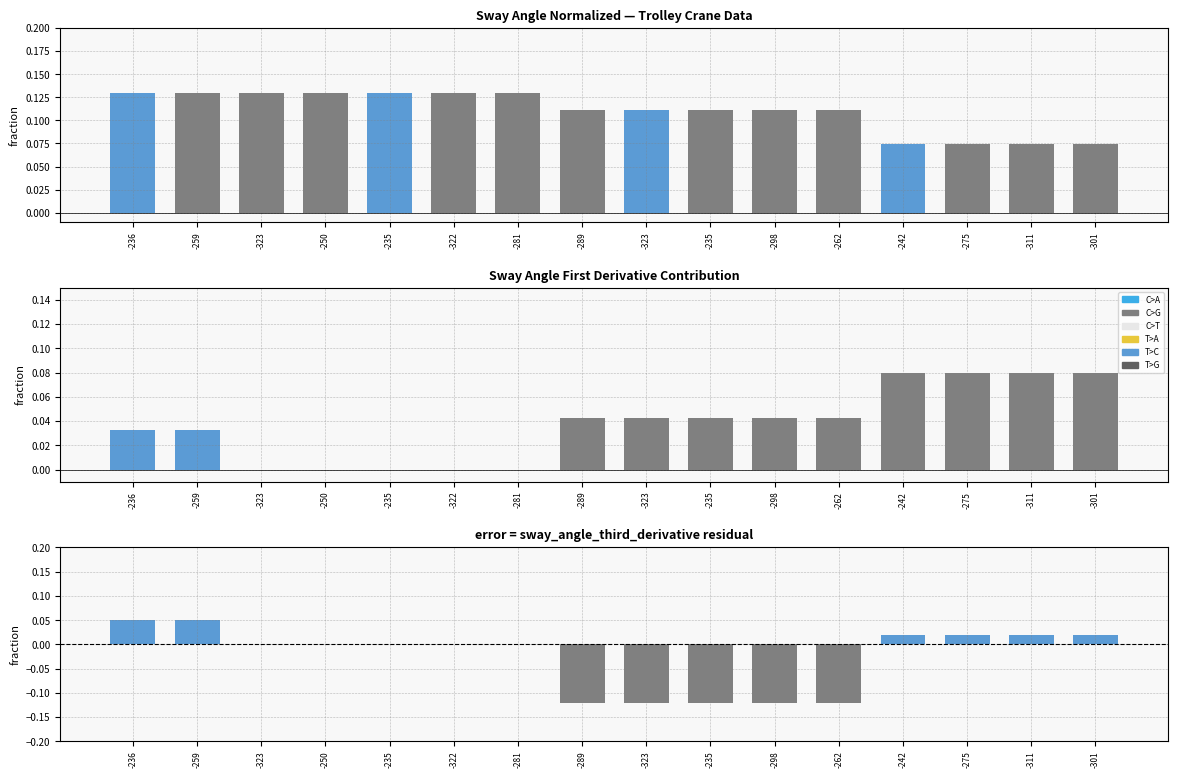

What is the average value of the sway_angle series?

0.1